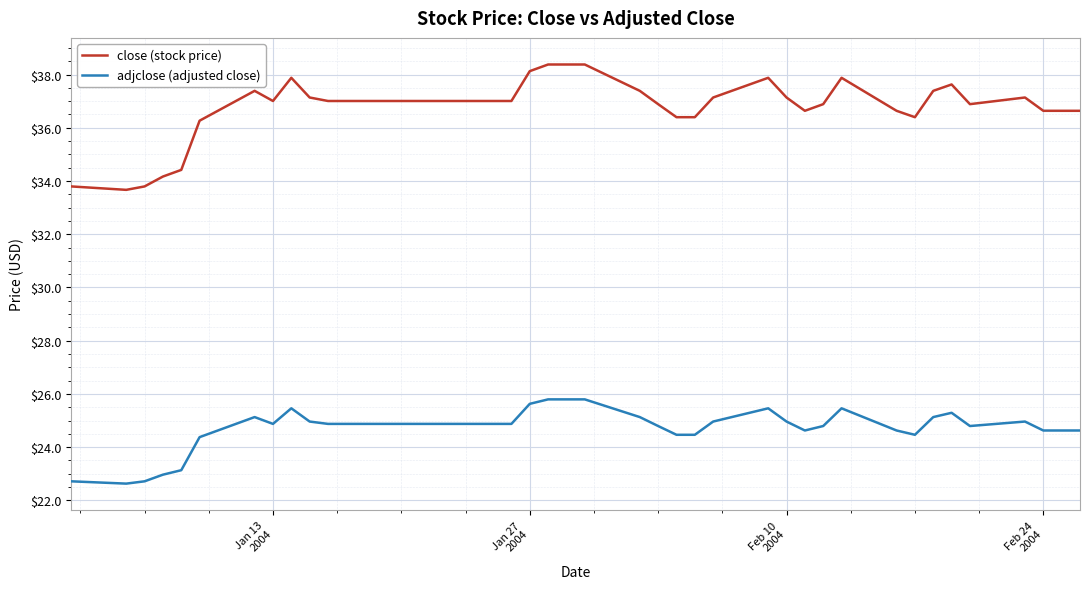

How many lines are shown in the chart?

2